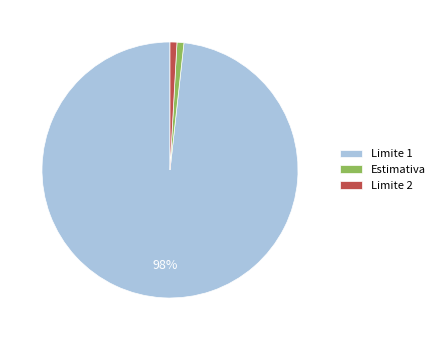

The Estimativa slice represents 14% of the pie. True or false?

False